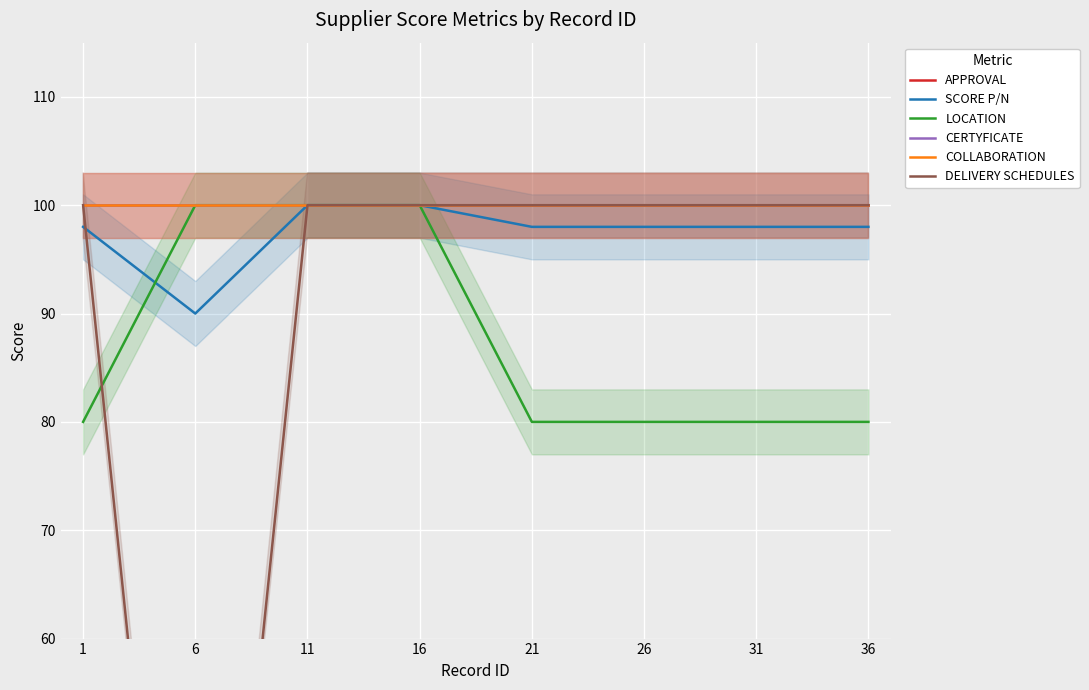

True or false: DELIVERY SCHEDULES and COLLABORATION intersect in this chart.

False